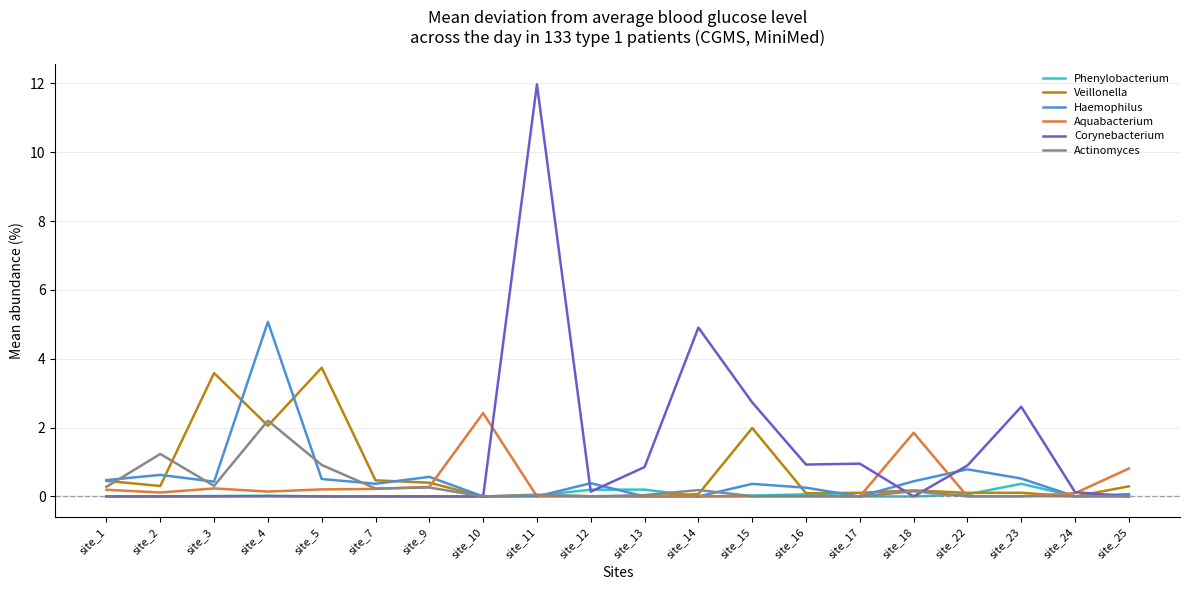

Between site_14 and site_18, which series saw the biggest shift?

Corynebacterium